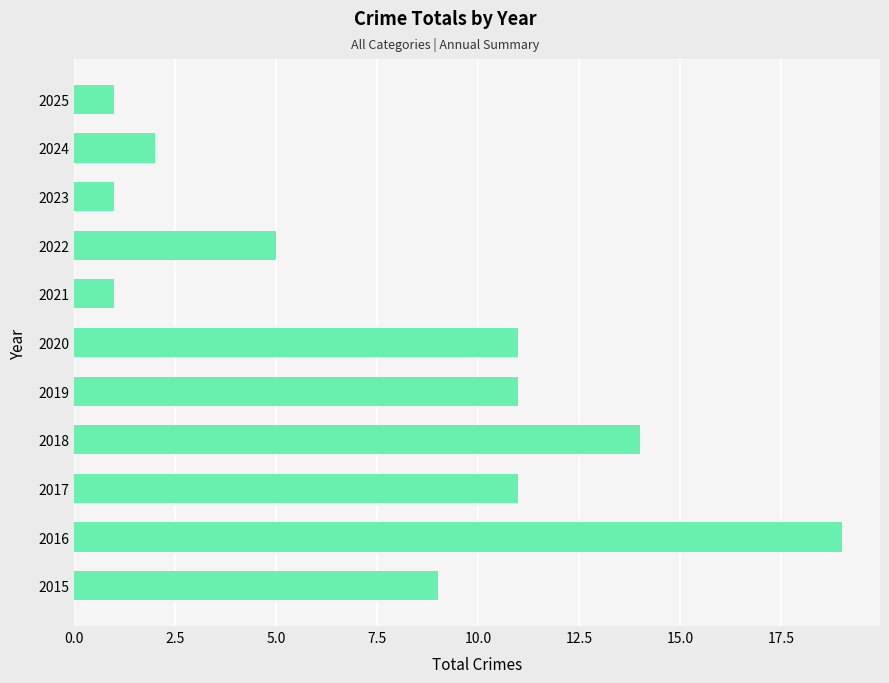

Reading bottom to top, extract all data points from this chart.

9	19	11	14	11	11	1	5	1	2	1